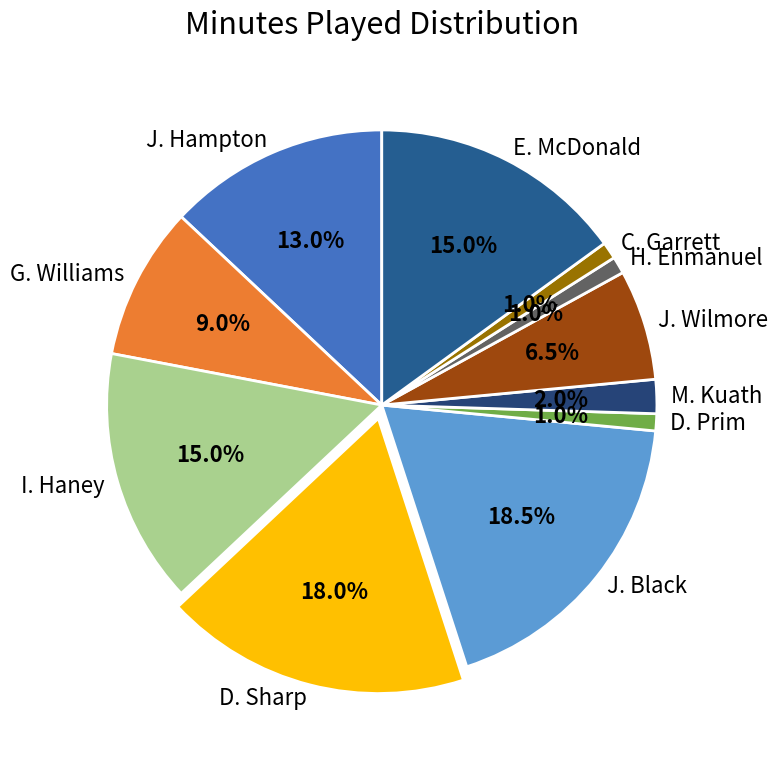

What is the ratio of the value at J. Hampton to the value at D. Prim?

13.0